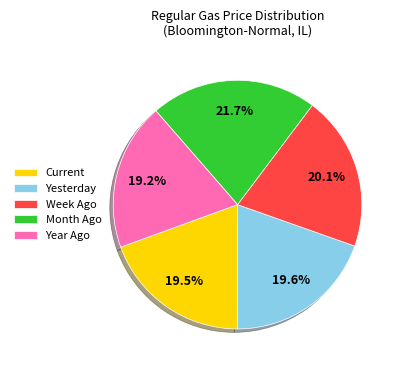

Approximately how many times larger is the value at Yesterday compared to Current?

1.0